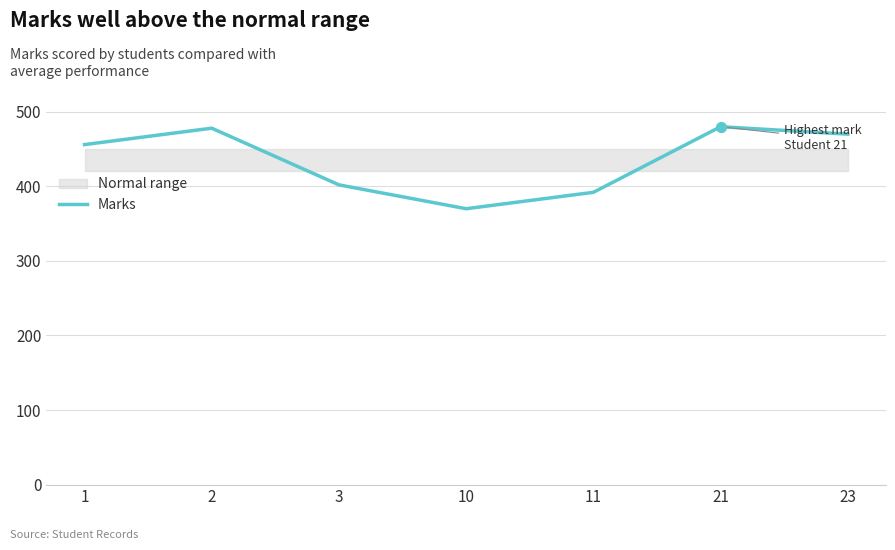

Approximately how many times larger is the value at 23 compared to 3?

1.2